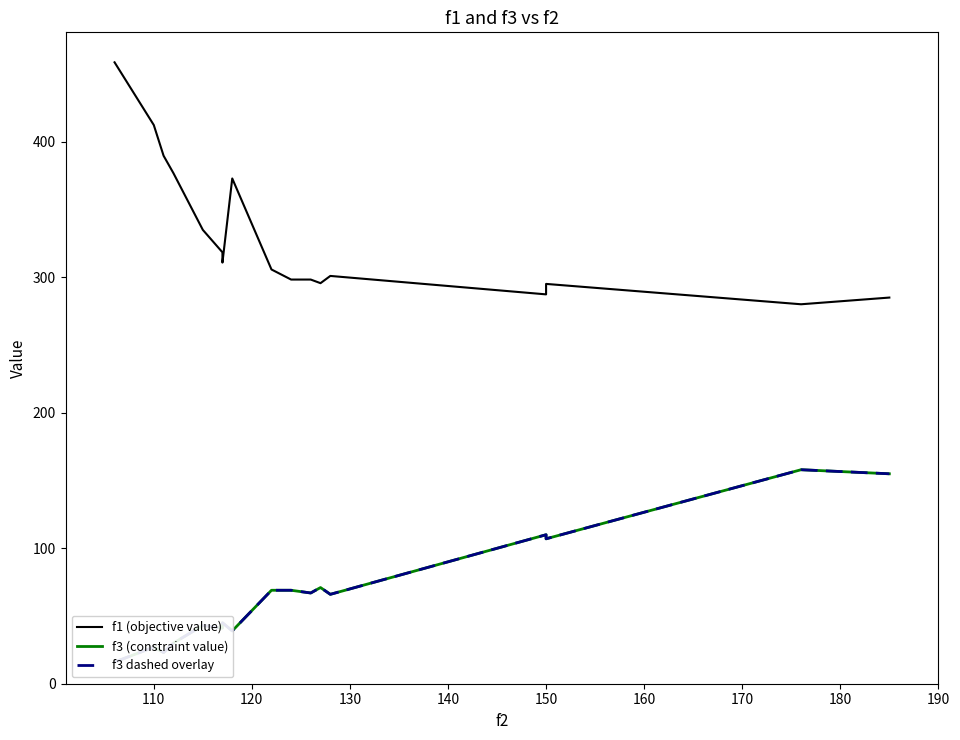

How many lines are shown in the chart?

3